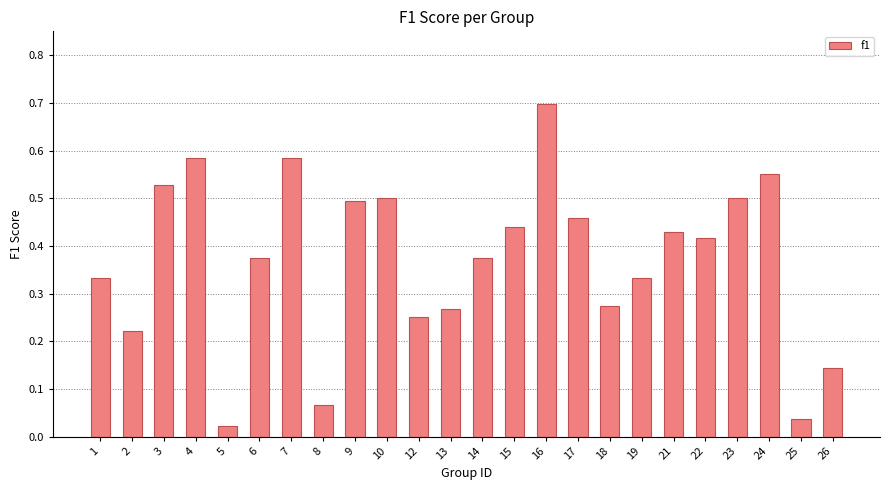

The value at 21 is 0.2. True or false?

False